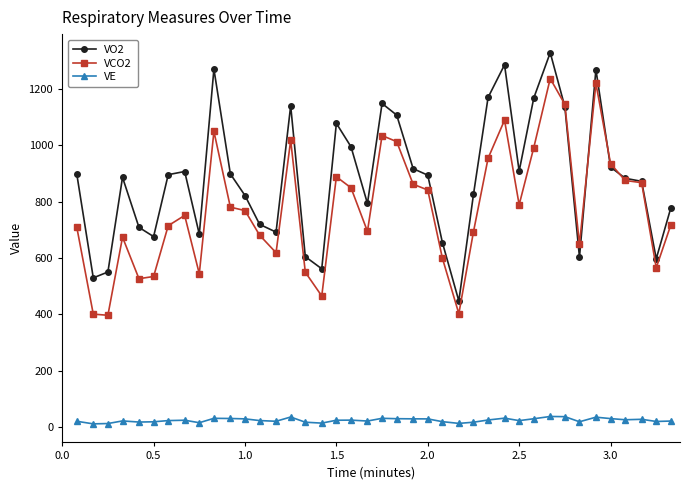

Which series has the largest total across all categories?

VO2